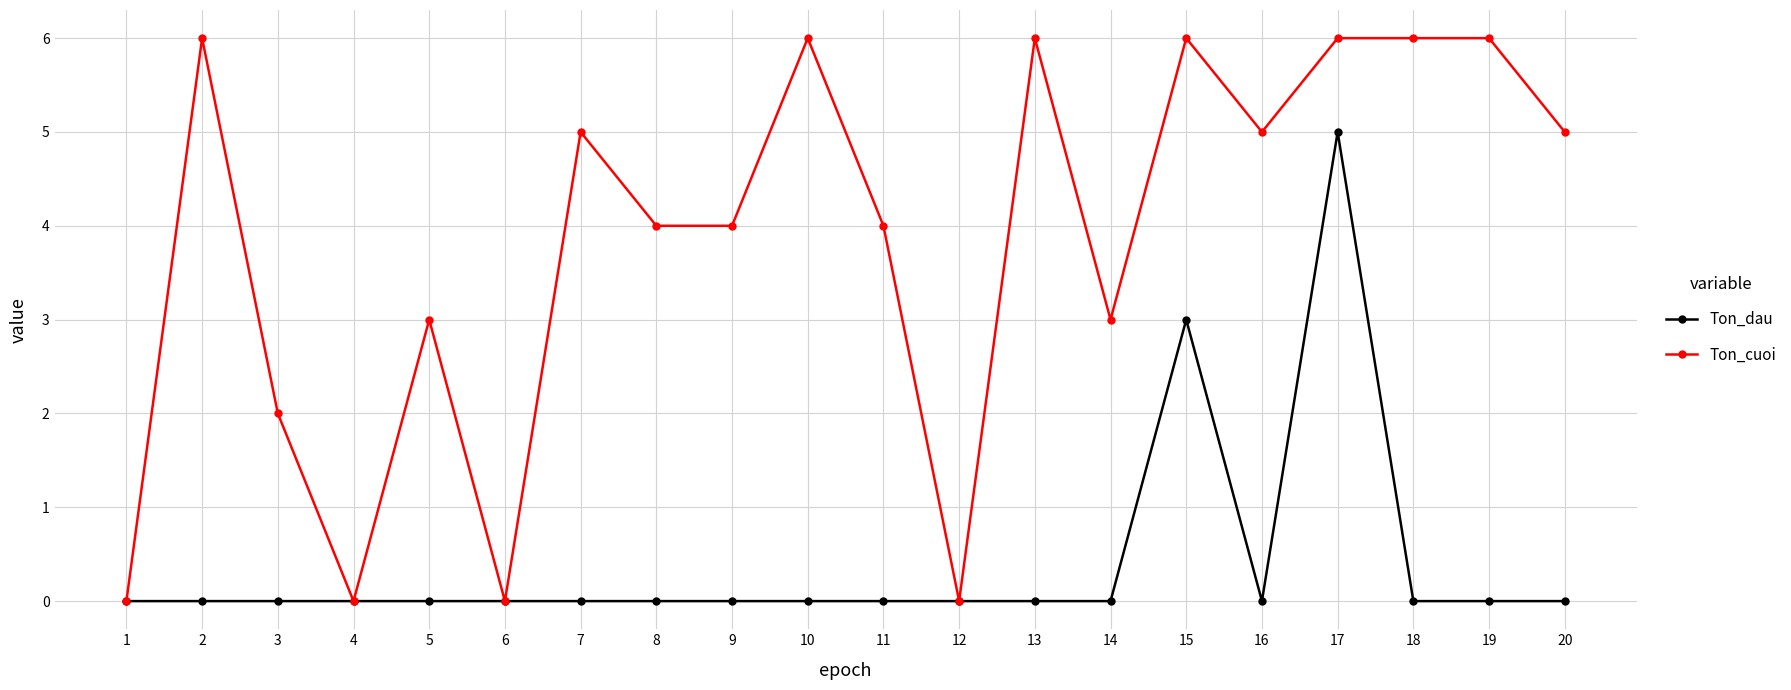

What is the spread (max minus min) of values at 20?

5